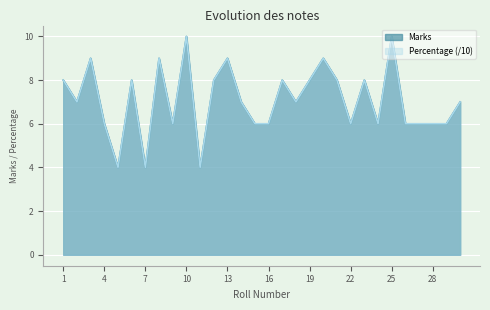

True or false: Percentage has more than 0 points higher than both neighbors.

True